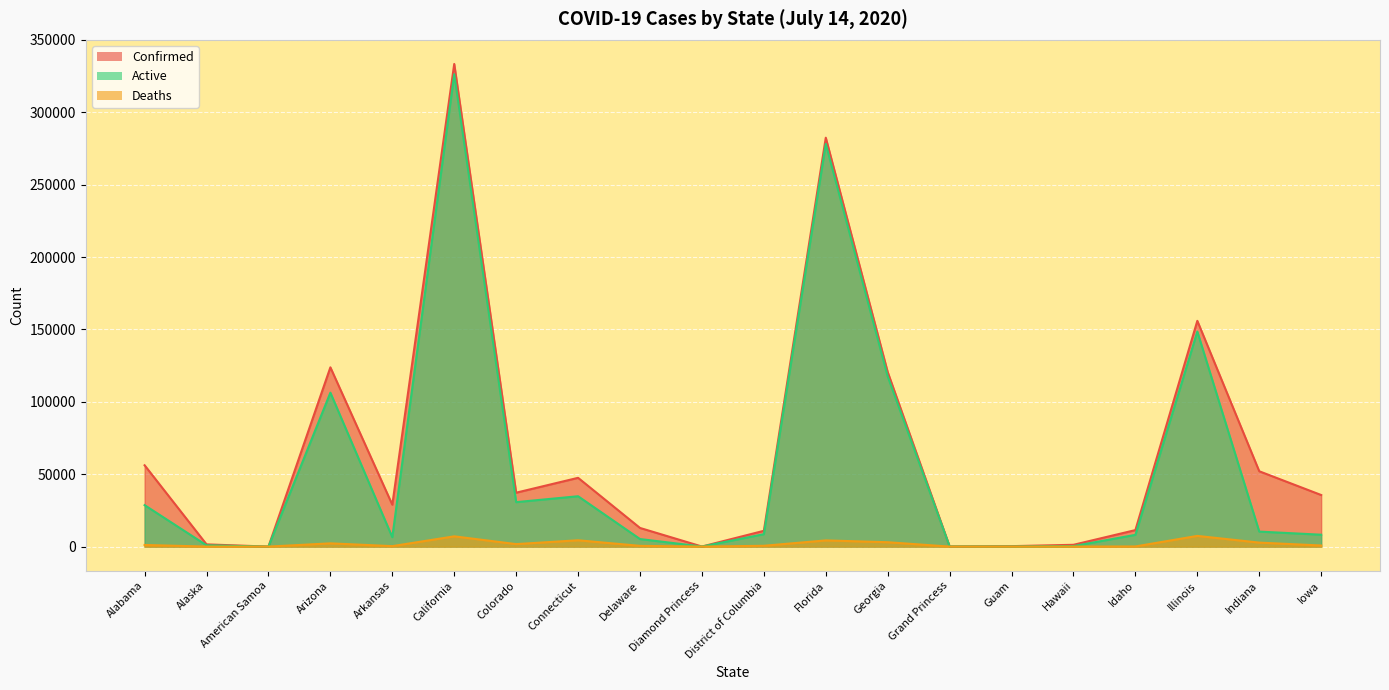

What is the label of the 20th point from the left?

Iowa